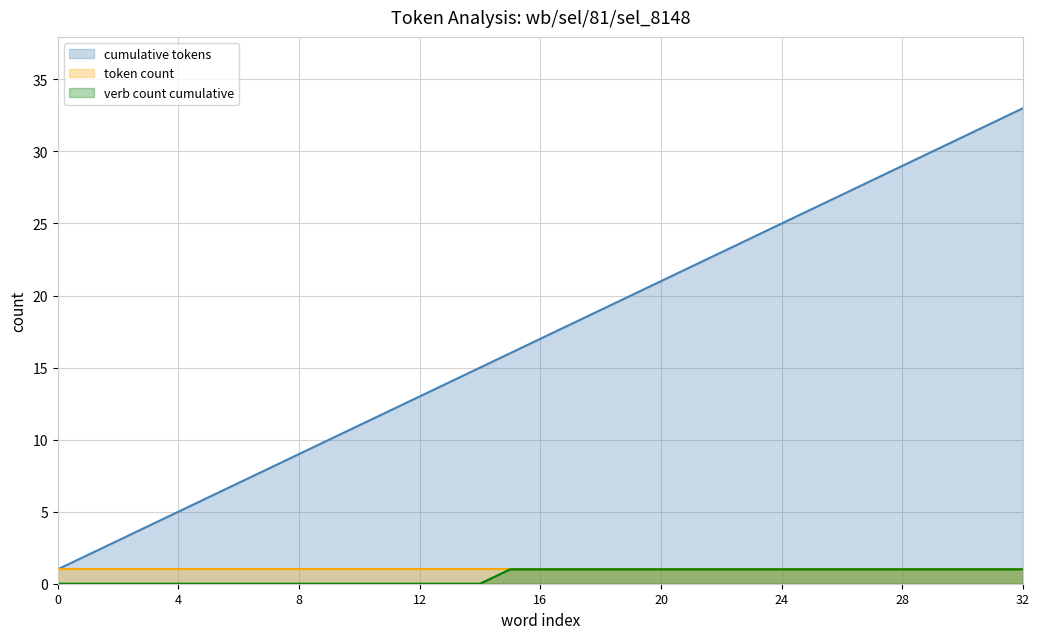

True or false: verb count cumulative has a value of 0 at 7.

True